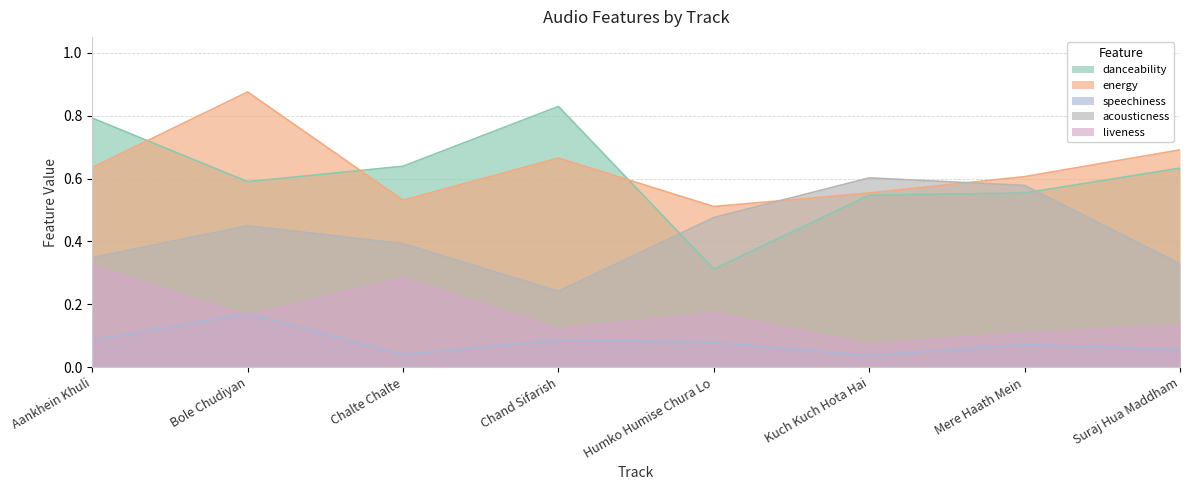

What is the spread (max minus min) of values at Mere Haath Mein?

0.5